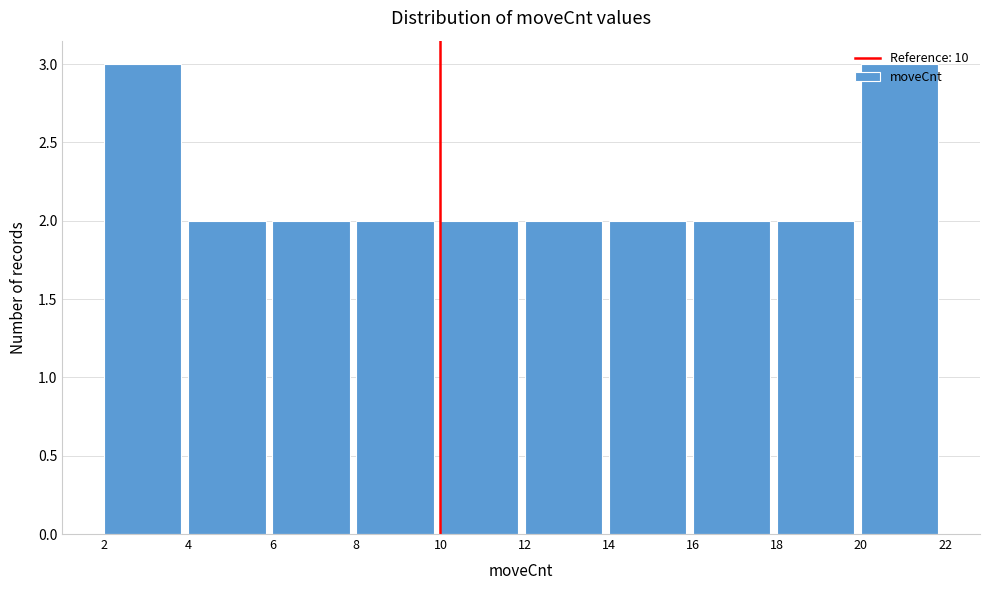

Reading left to right, transcribe this chart: for each bar, give the range it covers on the x-axis and its height. The values are not printed on the chart, so give them approximately, as read against the axis.

2 to 4: 3
4 to 6: 2
6 to 8: 2
8 to 10: 2
10 to 12: 2
12 to 14: 2
14 to 16: 2
16 to 18: 2
18 to 20: 2
20 to 22: 3